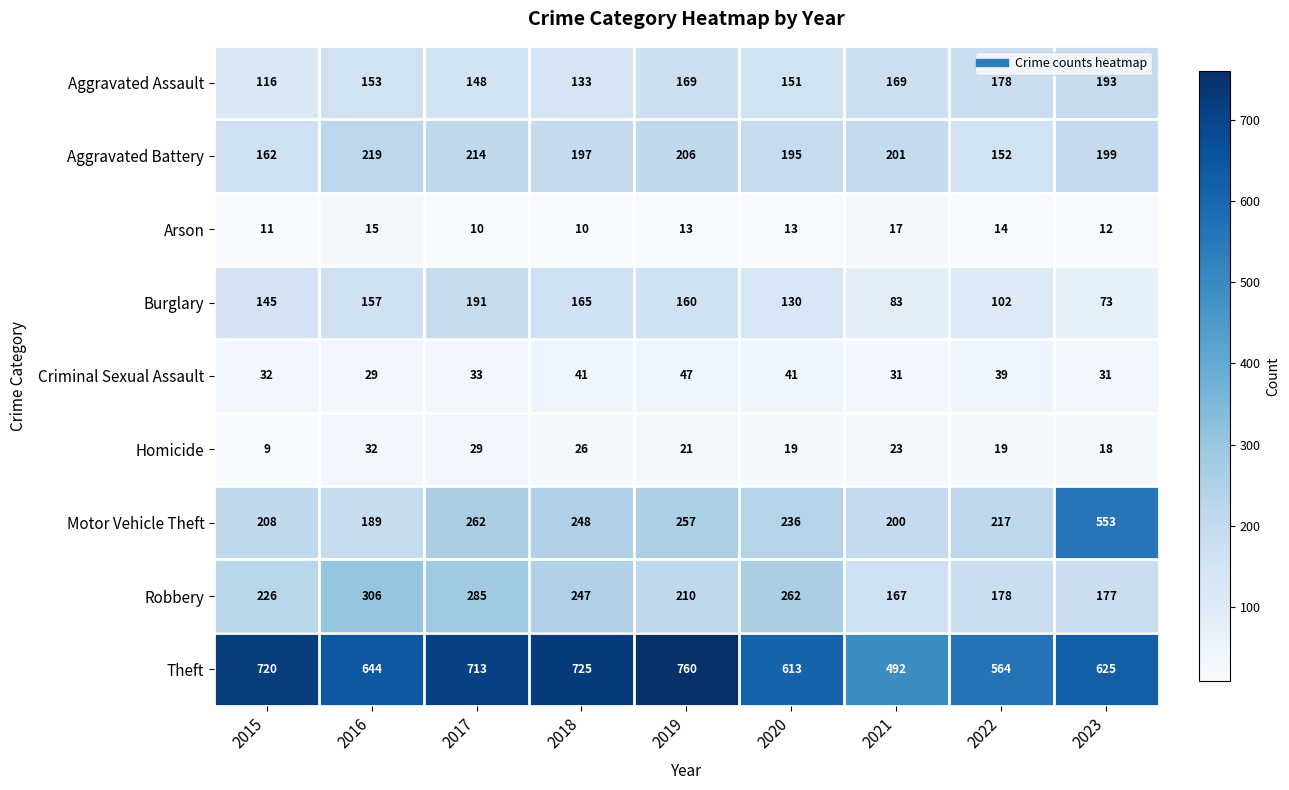

The value of Motor Vehicle Theft at 2017 is 419. True or false?

False